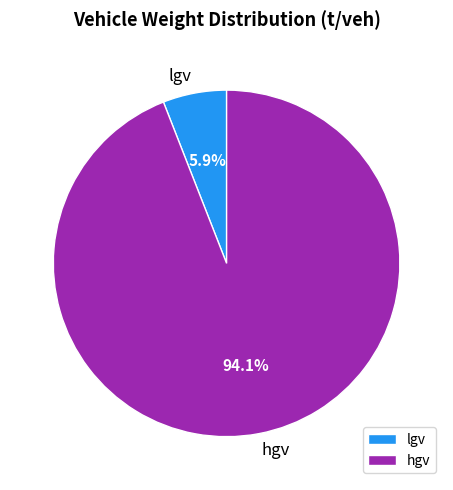

How many slices are in this pie chart?

2